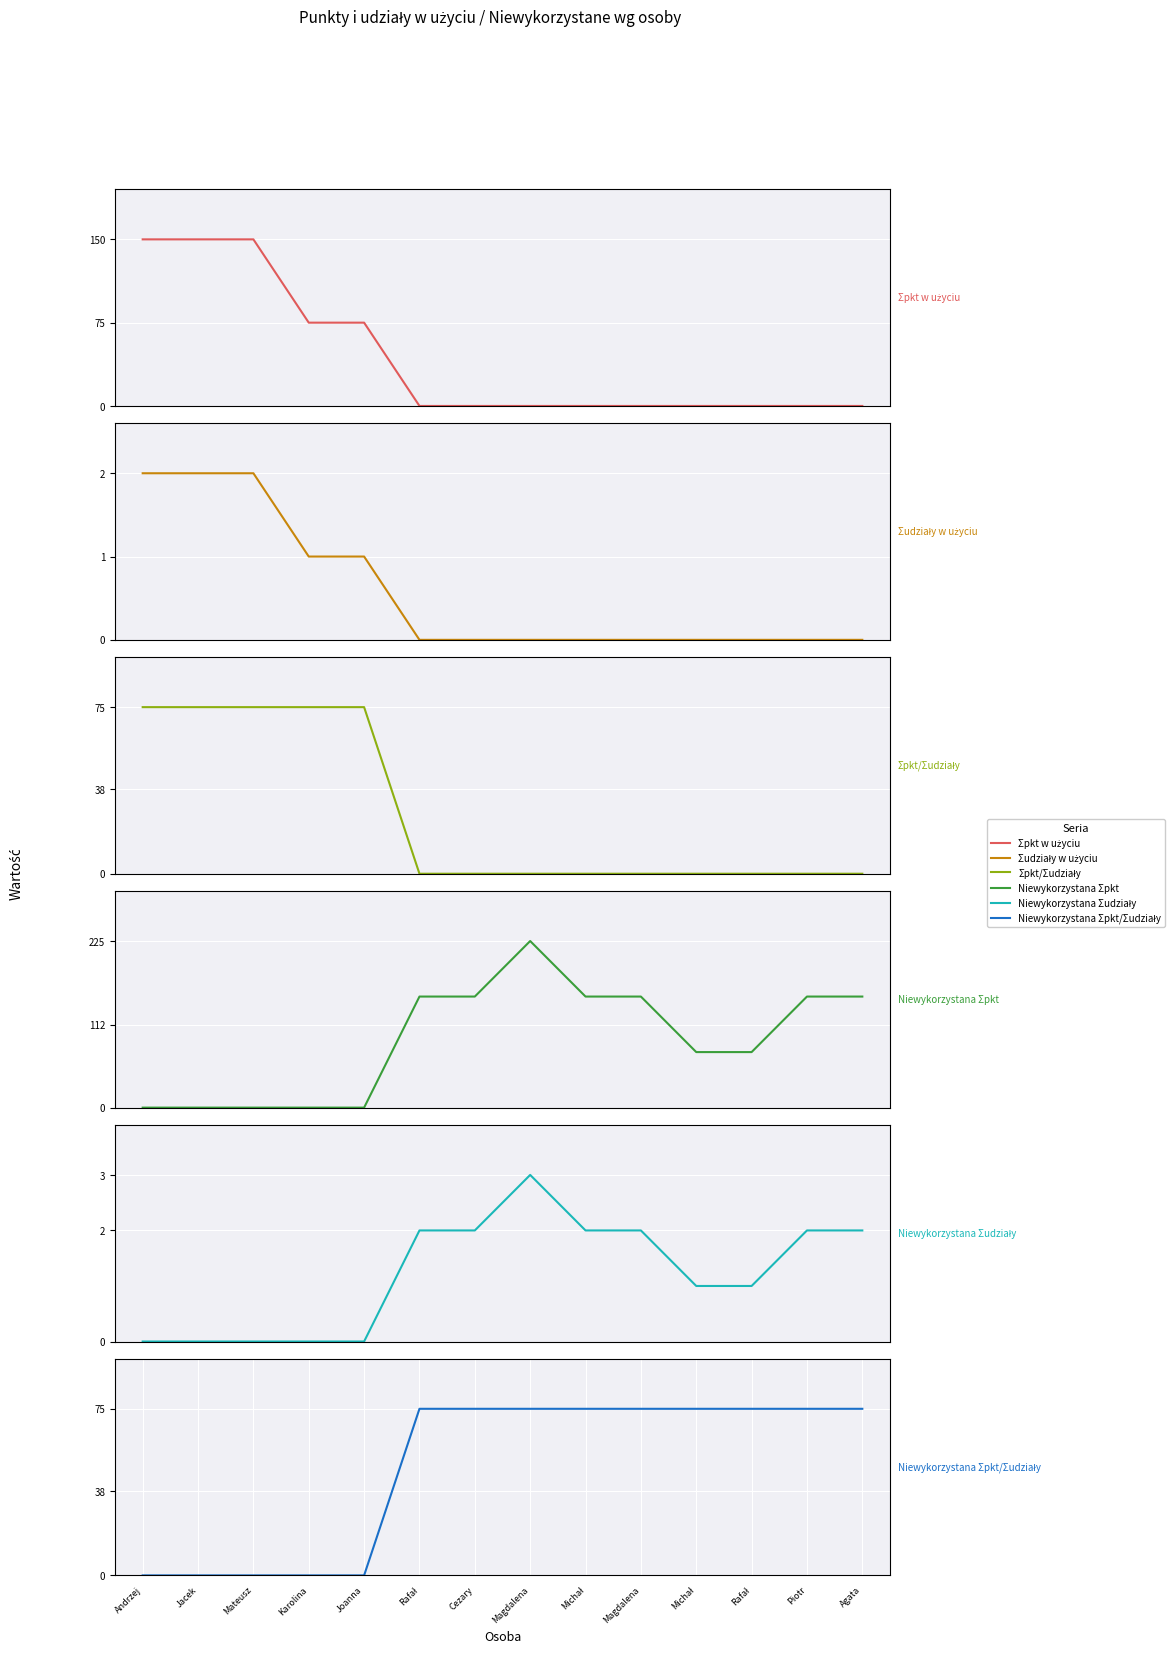

What is the average value of the ∑pkt w użyciu series?

43